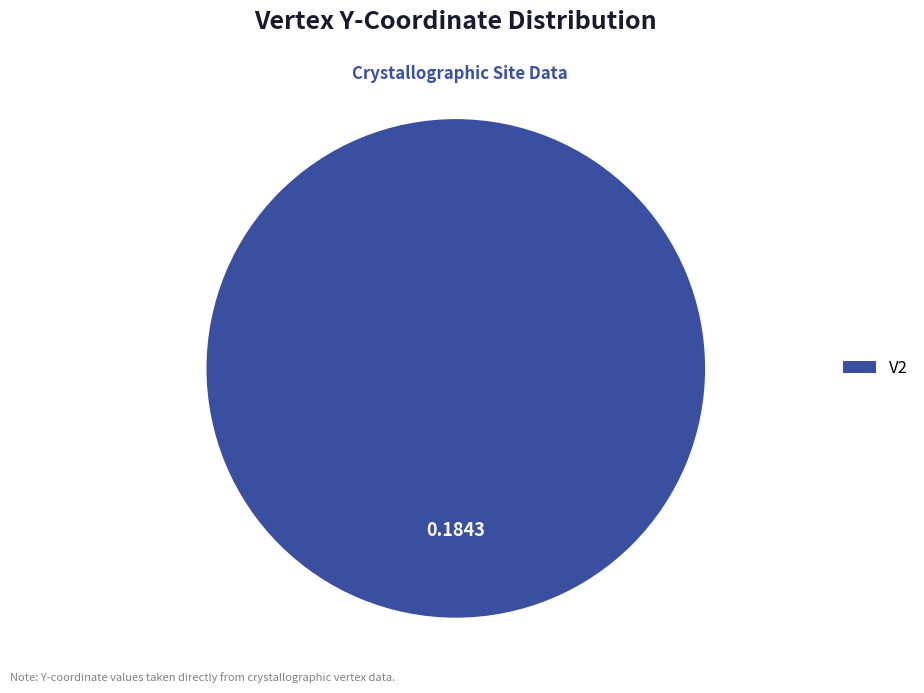

Is there any slice that represents more than half of the pie?

Yes